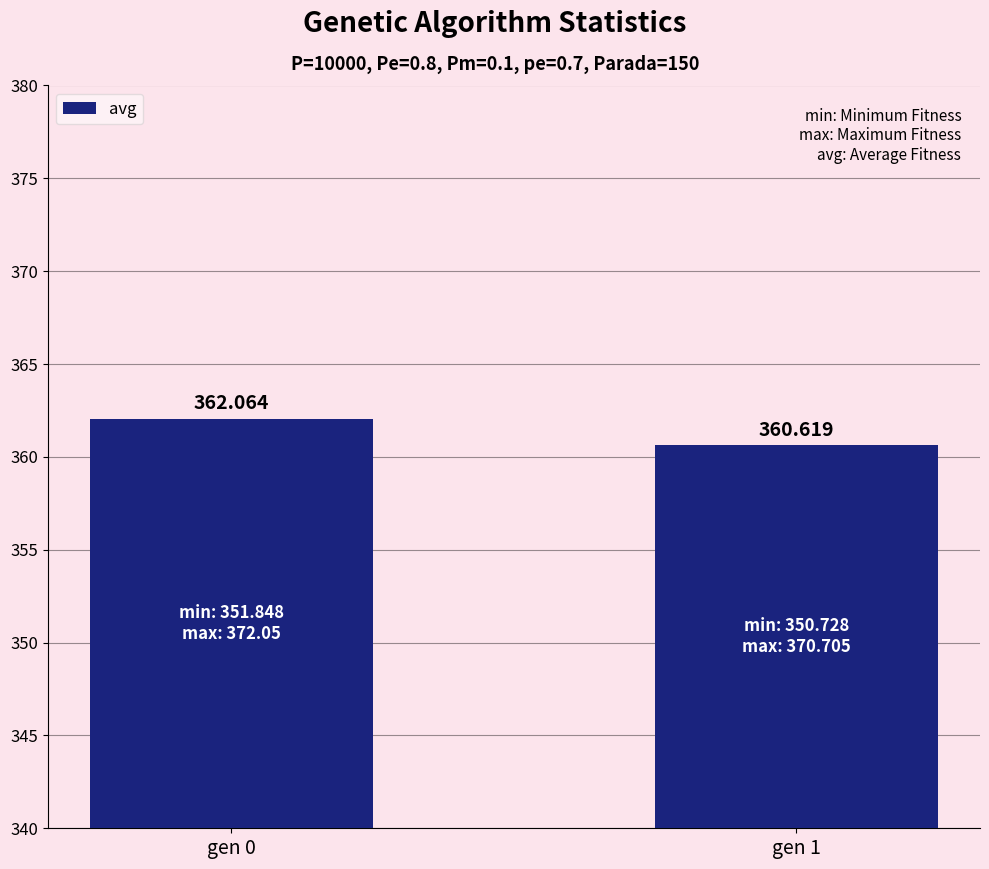

At which category does the chart reach its minimum across all series?

gen 1